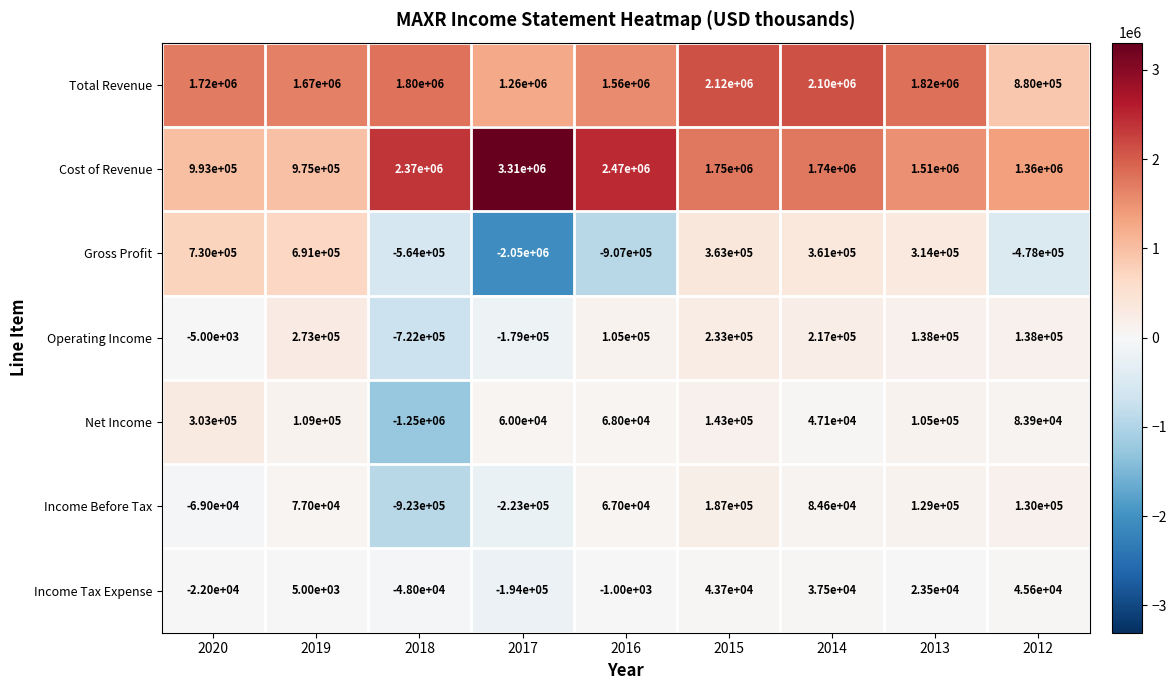

What is the average value of the Income Tax Expense series?

-12189